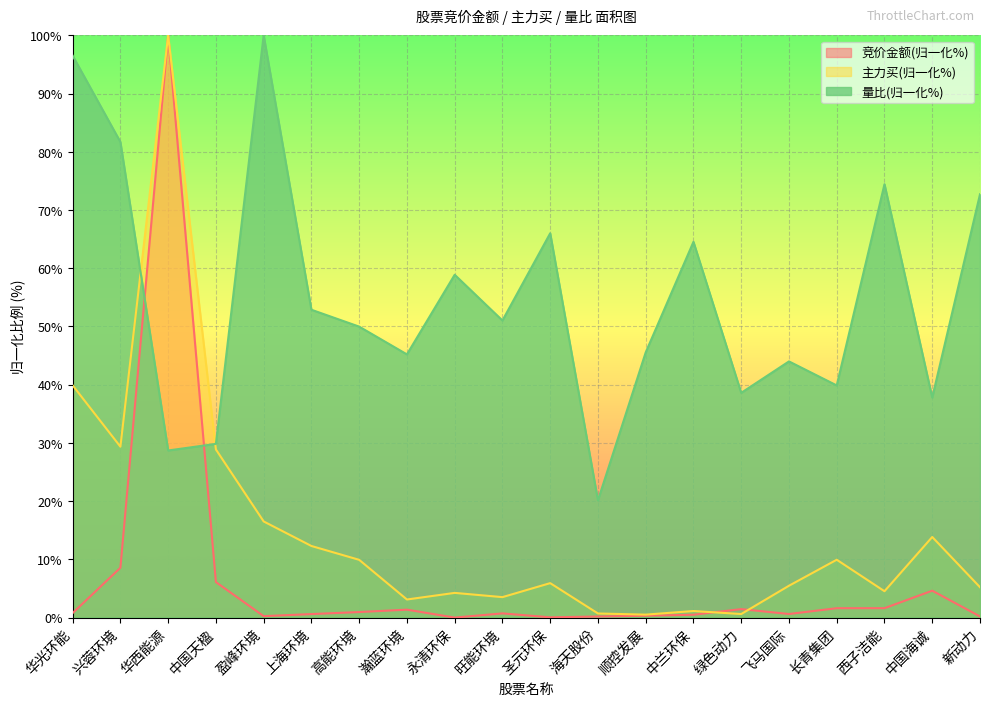

Reading right to left, transcribe all the data shown in this chart.

竞价金额: 新动力=0.2	中国海诚=4.6	西子洁能=1.6	长青集团=1.6	飞马国际=0.6	绿色动力=1.5	中兰环保=0.5	顺控发展=0.3	海天股份=0.2	圣元环保=0.0	旺能环境=0.7	永清环保=0.0	瀚蓝环境=1.4	高能环境=1.0	上海环境=0.6	盈峰环境=0.2	中国天楹=6.1	华西能源=100.0	兴蓉环境=8.6	华光环能=0.8
主力买: 新动力=5.2	中国海诚=13.8	西子洁能=4.5	长青集团=9.9	飞马国际=5.5	绿色动力=0.6	中兰环保=1.1	顺控发展=0.5	海天股份=0.7	圣元环保=5.9	旺能环境=3.5	永清环保=4.2	瀚蓝环境=3.1	高能环境=9.9	上海环境=12.3	盈峰环境=16.5	中国天楹=28.9	华西能源=100.0	兴蓉环境=29.4	华光环能=39.9
量比: 新动力=72.7	中国海诚=37.8	西子洁能=74.4	长青集团=39.9	飞马国际=44.0	绿色动力=38.6	中兰环保=64.5	顺控发展=45.5	海天股份=20.1	圣元环保=66.0	旺能环境=51.0	永清环保=58.9	瀚蓝环境=45.2	高能环境=50.0	上海环境=52.9	盈峰环境=100.0	中国天楹=29.8	华西能源=28.7	兴蓉环境=81.7	华光环能=96.5